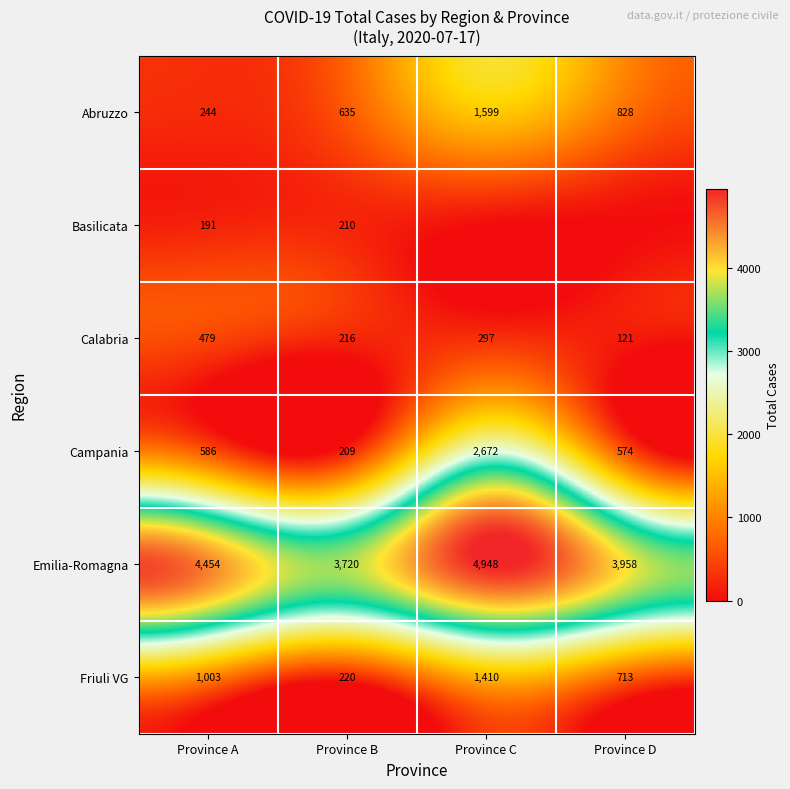

At which label does Calabria reach its peak?

Province A